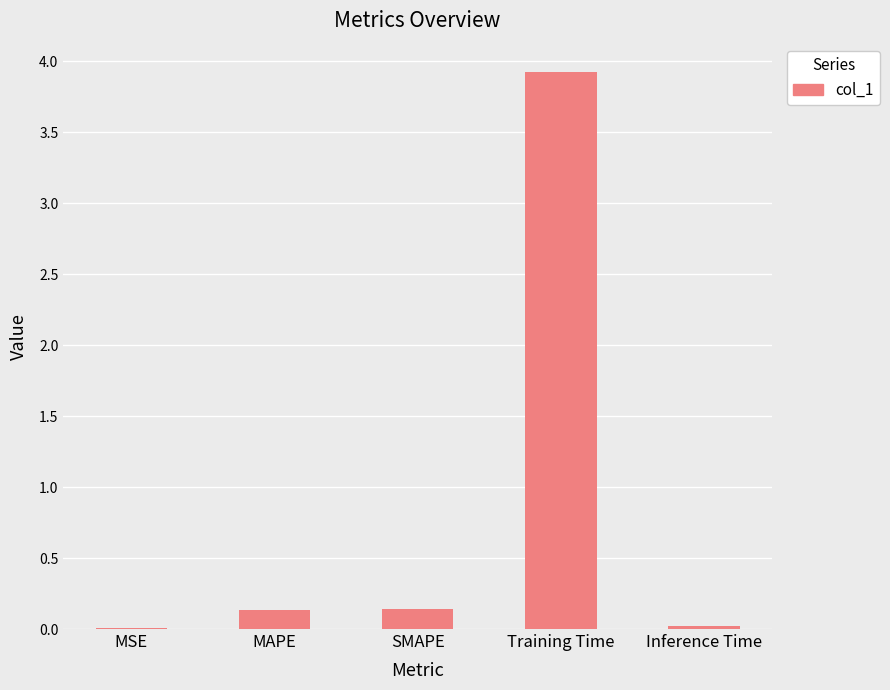

What is the change in value from SMAPE to Training Time?

+3.8